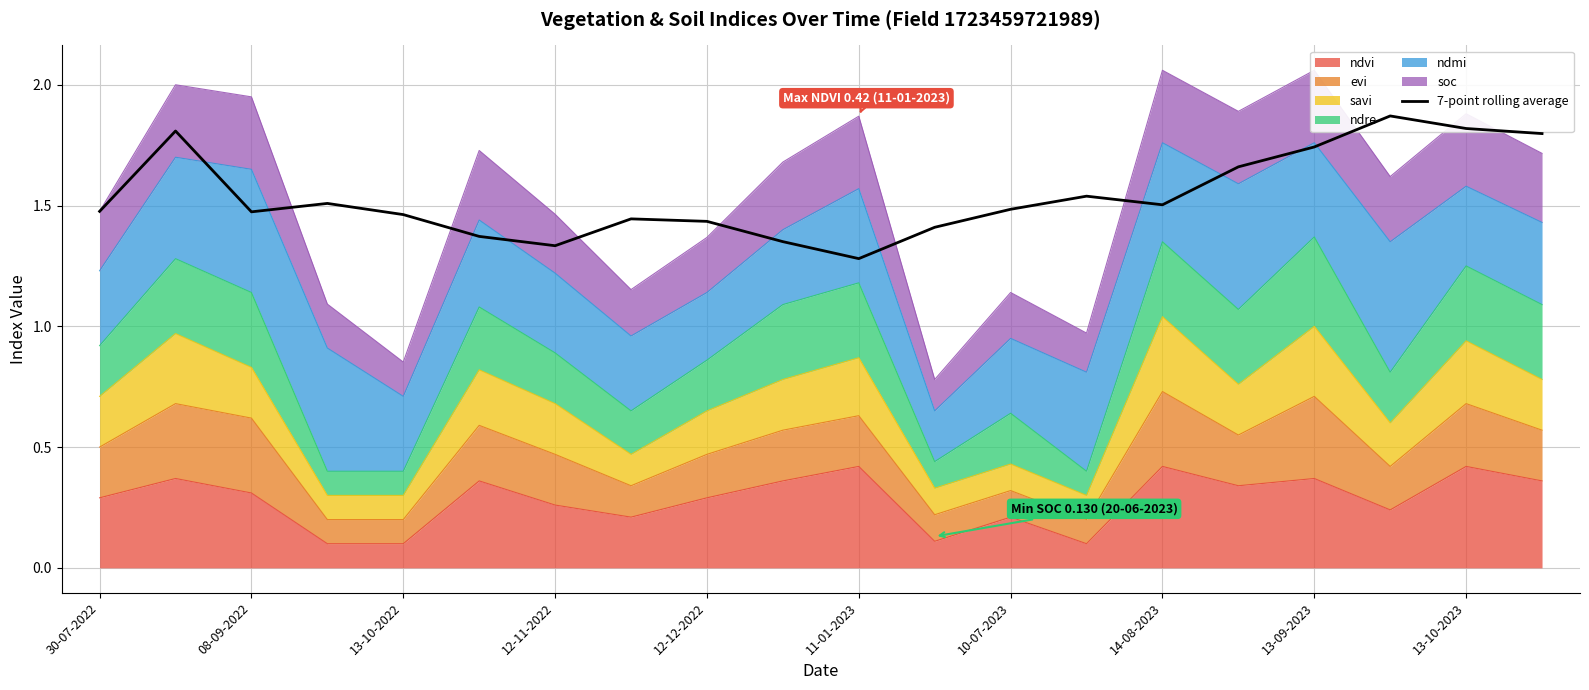

The value of ndvi at 14-08-2023 is 0.4. True or false?

True